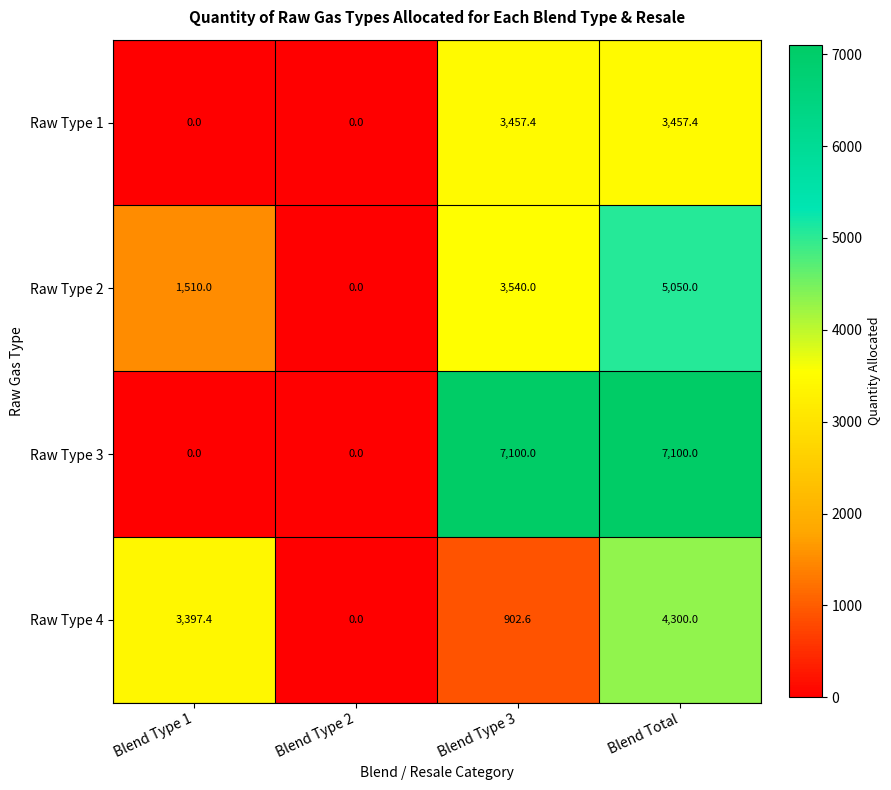

The value of Raw Type 3 at Blend Type 1 is 0.0. True or false?

True